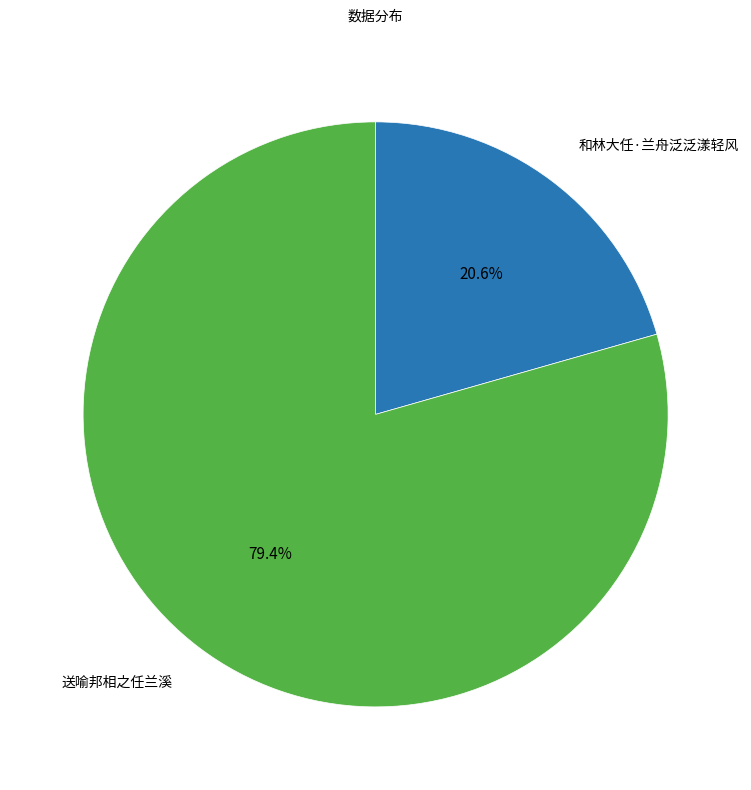

How much of the chart is everything except 送喻邦相之任兰溪?

20.6%